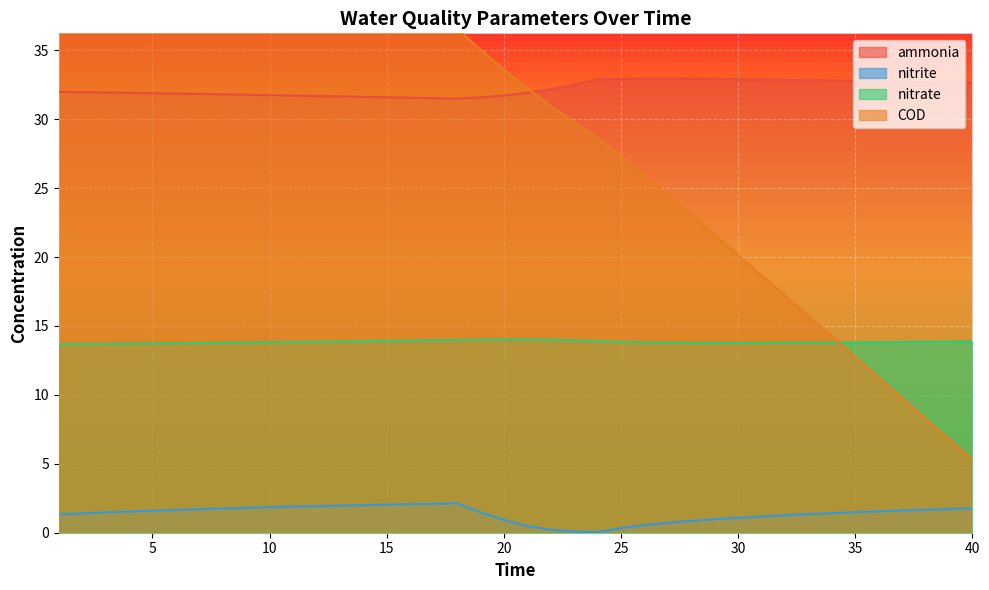

True or false: COD and nitrite intersect in this chart.

False